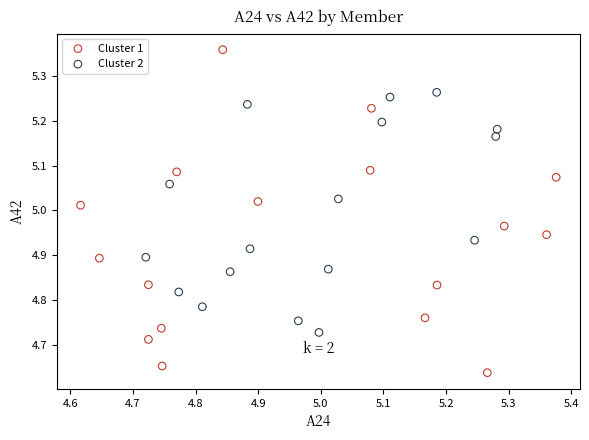

Which series reaches the maximum Y coordinate?

Cluster 1